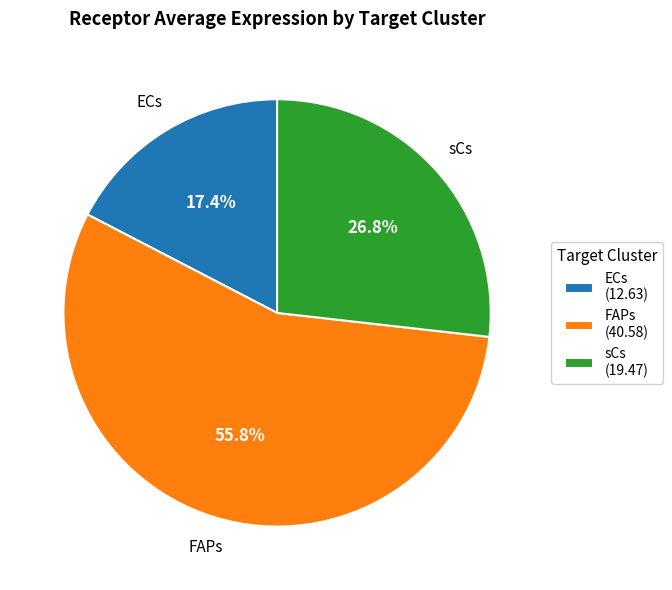

What is the ratio of the value at ECs to the value at FAPs?

0.3